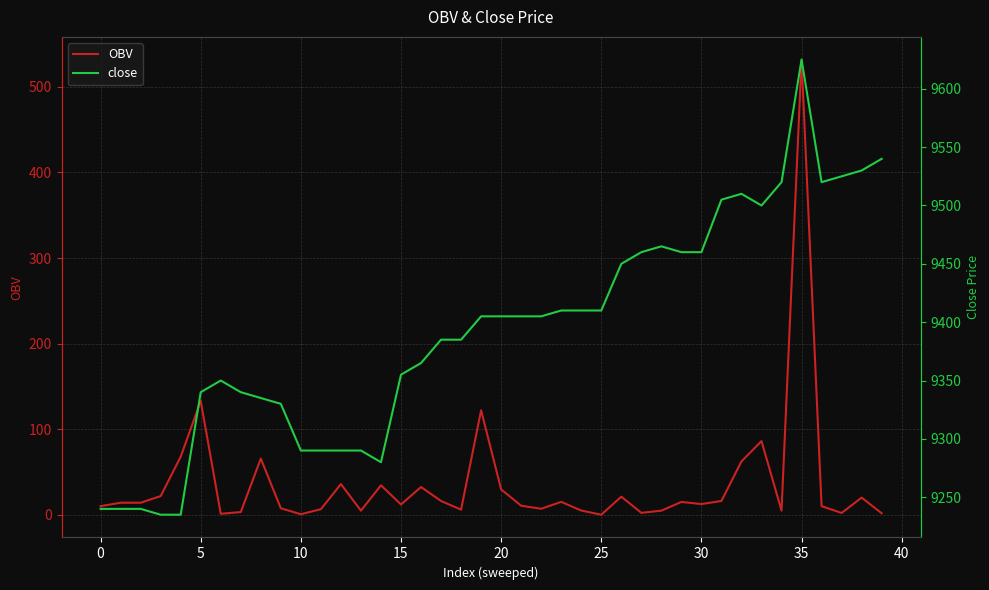

At which label does close first exceed 9405?

23